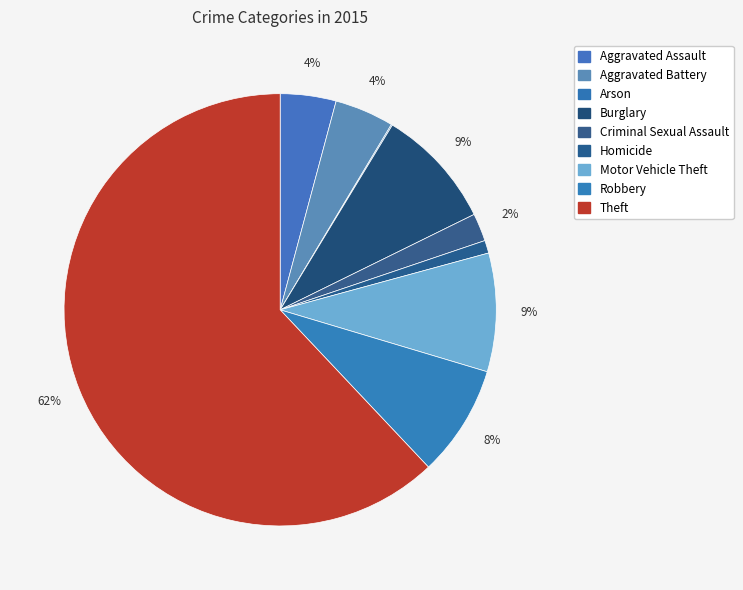

True or false: Arson accounts for 1% of the total.

False